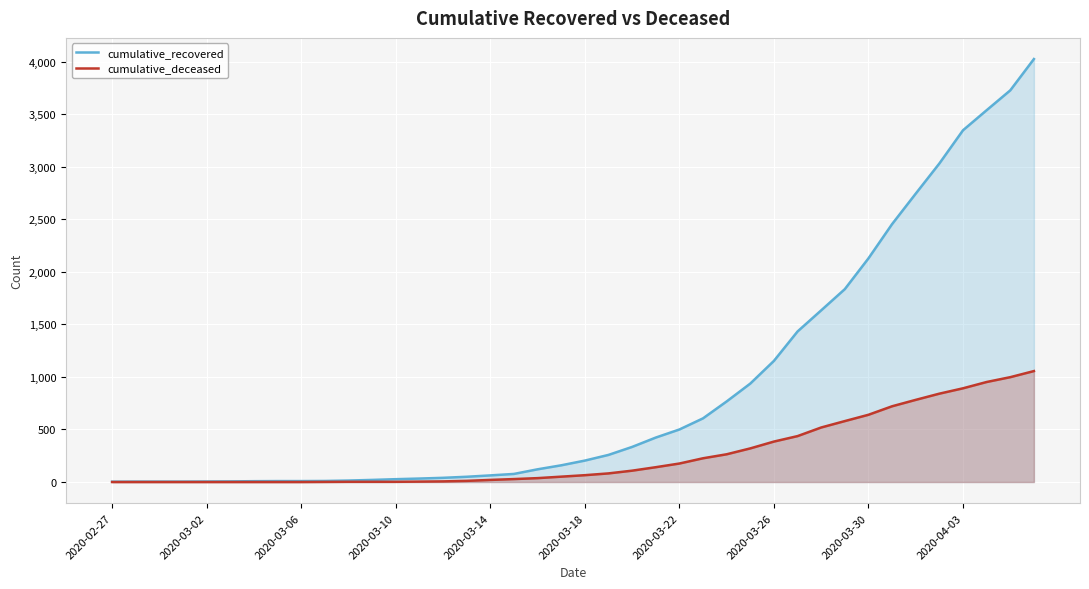

What is the approximate value of cumulative_recovered at 2020-03-10?

27